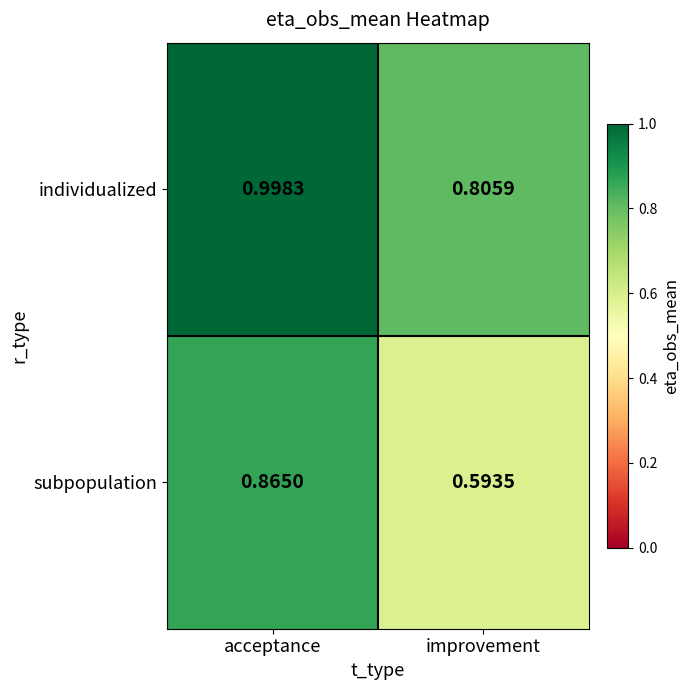

At acceptance, list the series in order from smallest to largest.

subpopulation, individualized